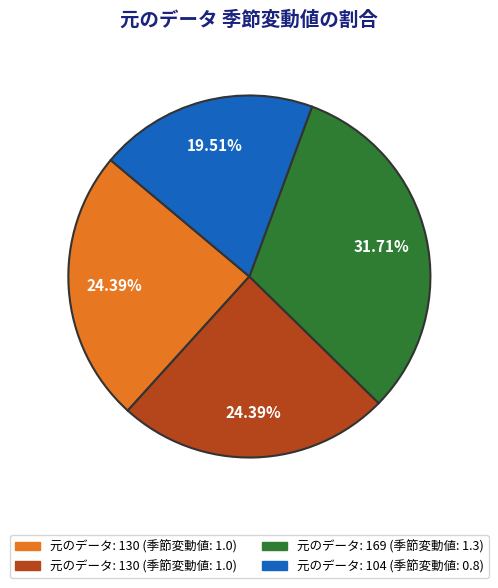

Does any single category account for the majority?

No